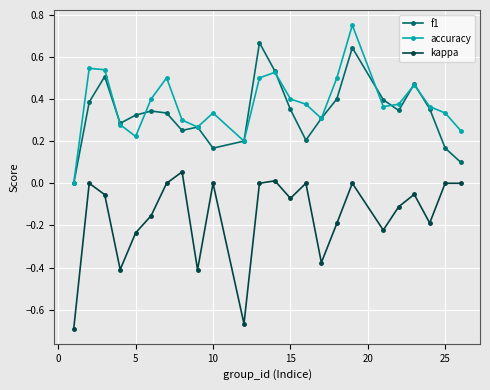

How many interior local valleys does the kappa series have?

7